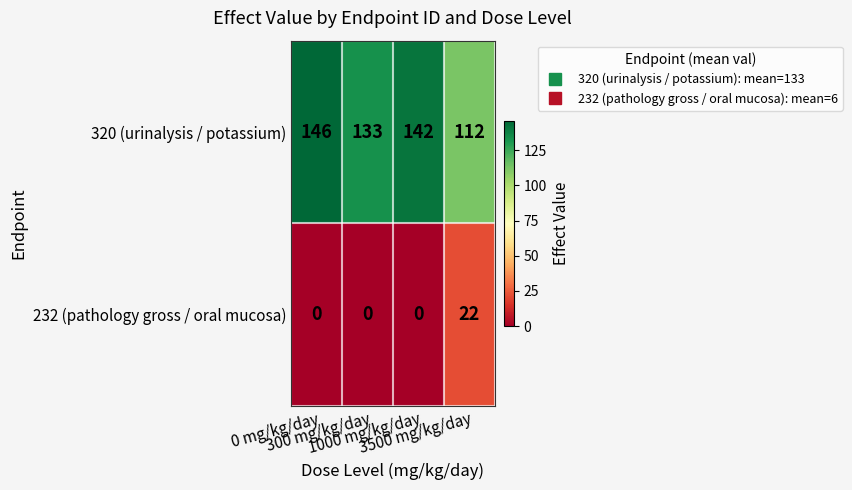

Count the number of data series in this chart.

2